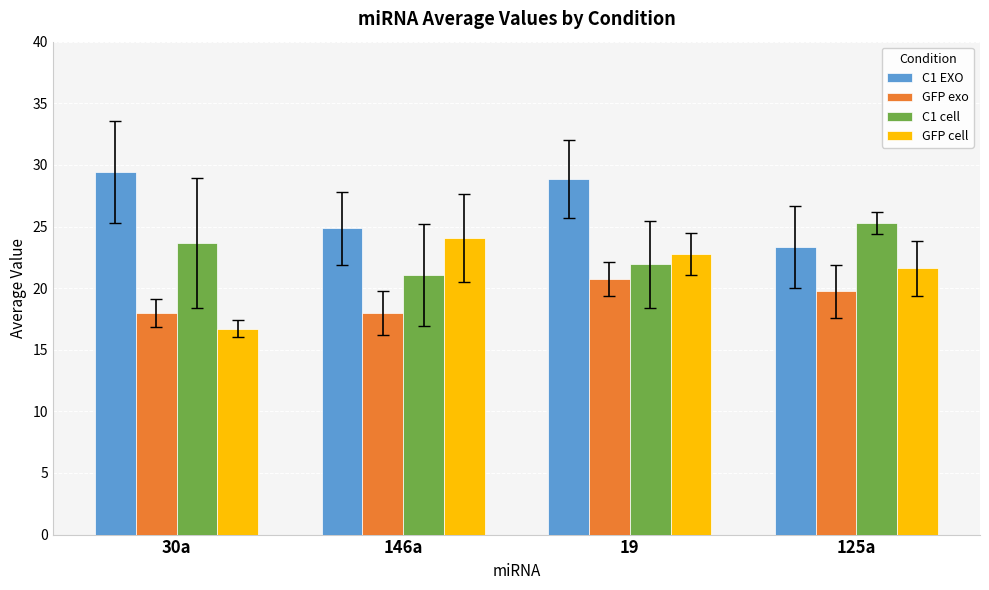

Which series has the largest range (max minus min)?

GFP cell